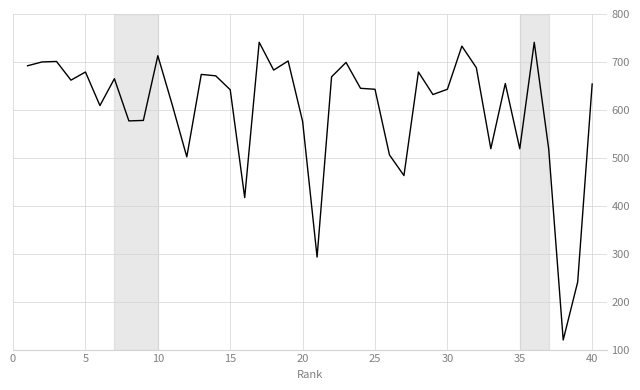

What is the minimum value shown in the chart?

120